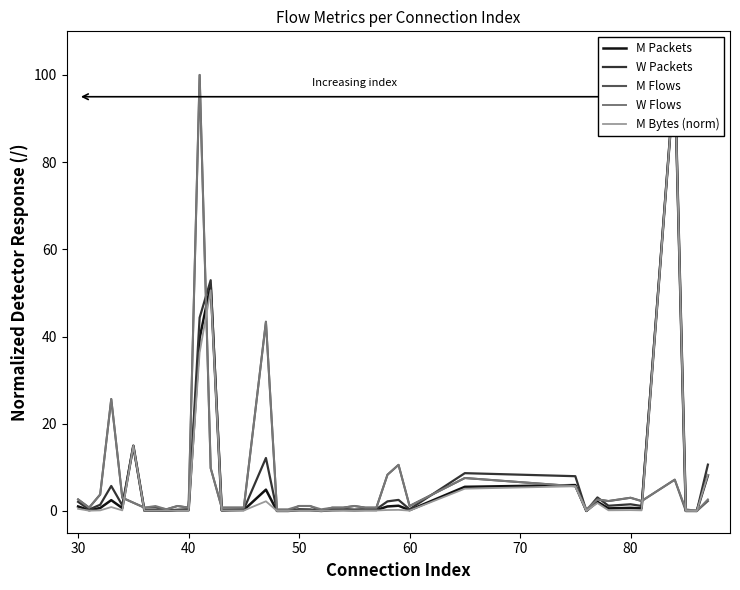

How many interior local valleys does the W Flows series have?

10